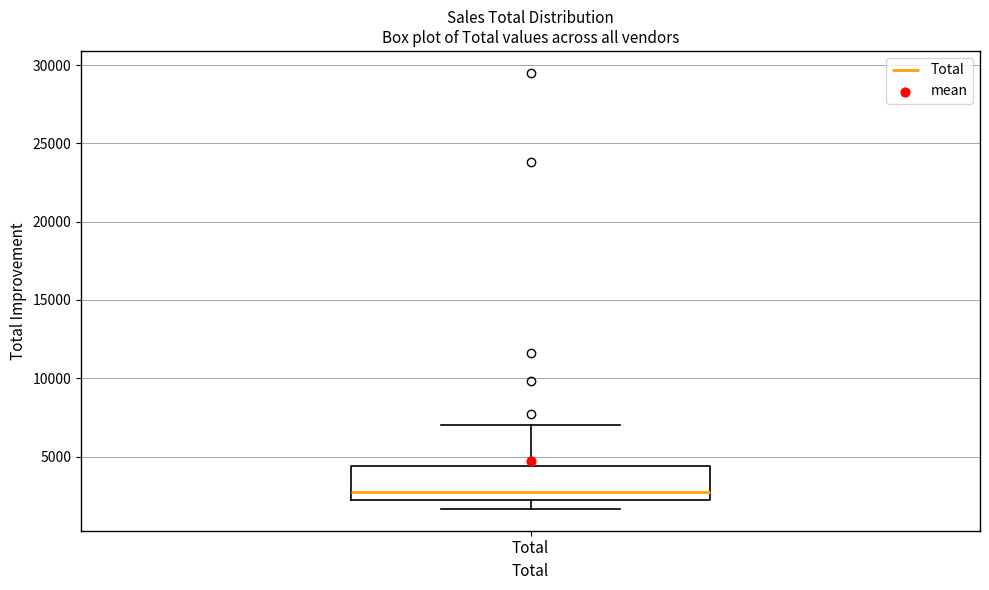

Read this box plot against the y-axis: the position of the median line, the range covered by the box, and the ends of both whiskers. The values are not printed on the chart, so give them approximately, as read against the axis.

median 2500, box 2000 to 4500, whiskers 1500 to 7000